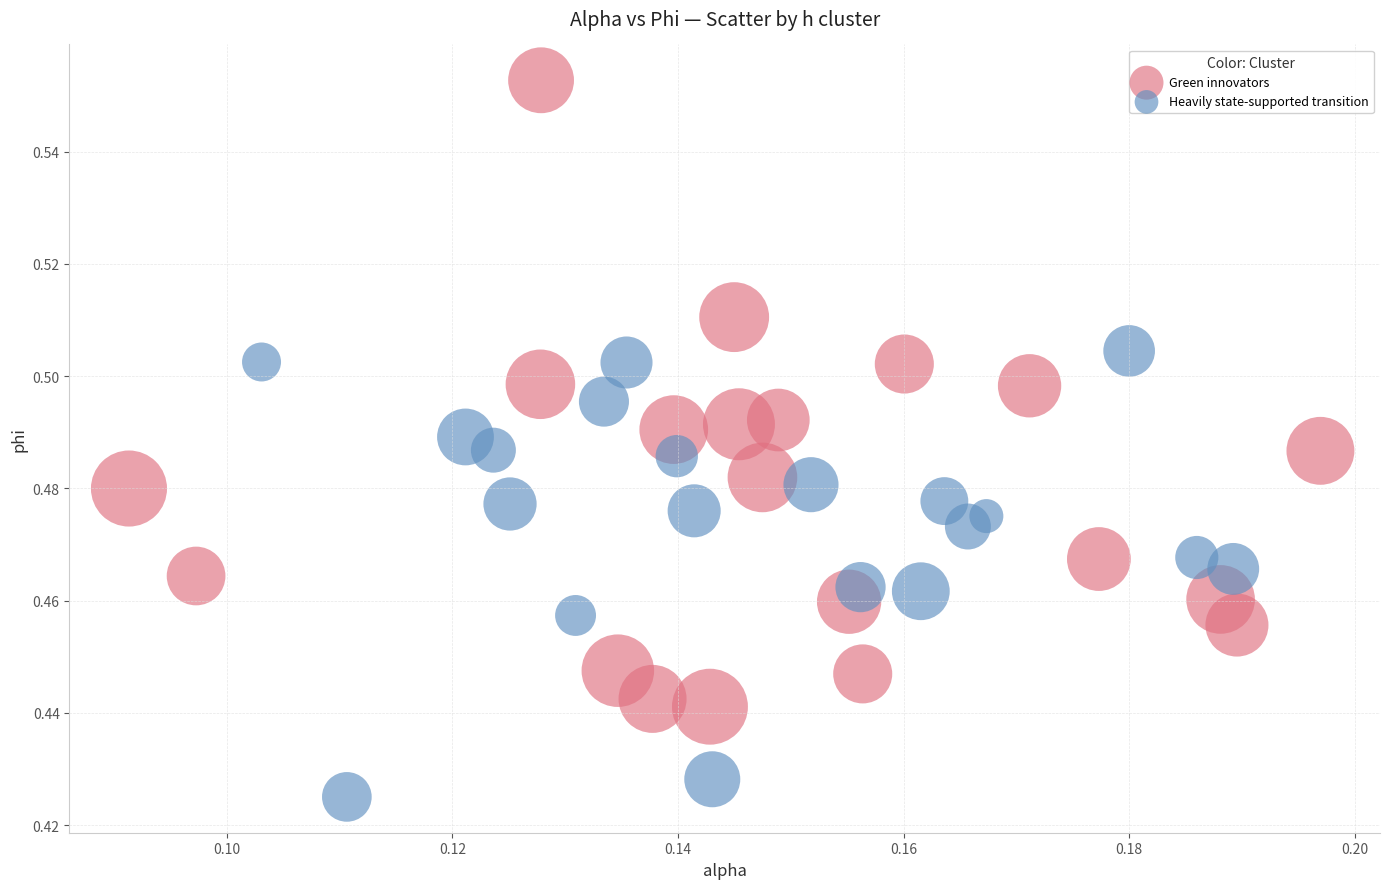

Which series contains the lowest Y value?

Heavily state-supported transition